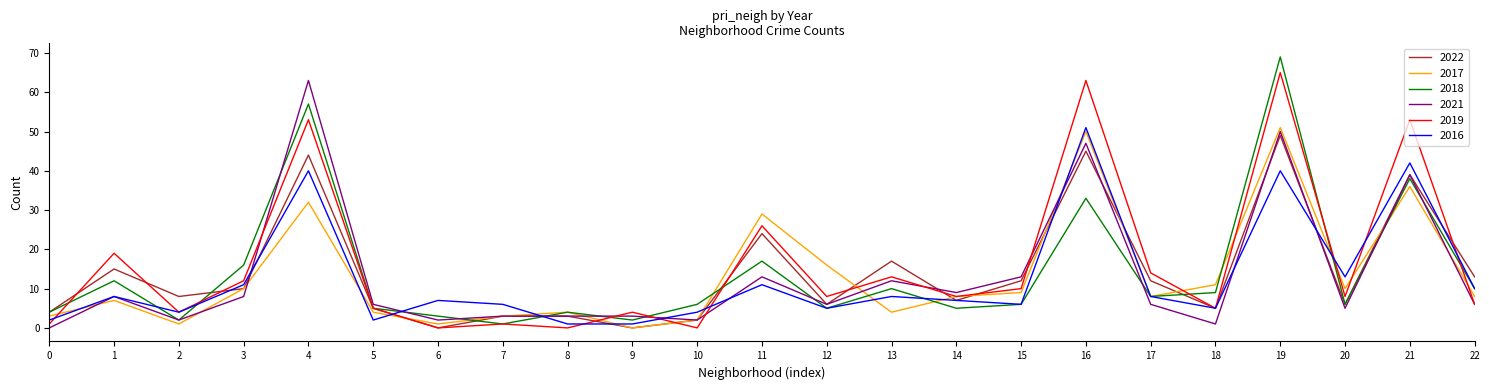

At which category is the sum across all series the highest?

19